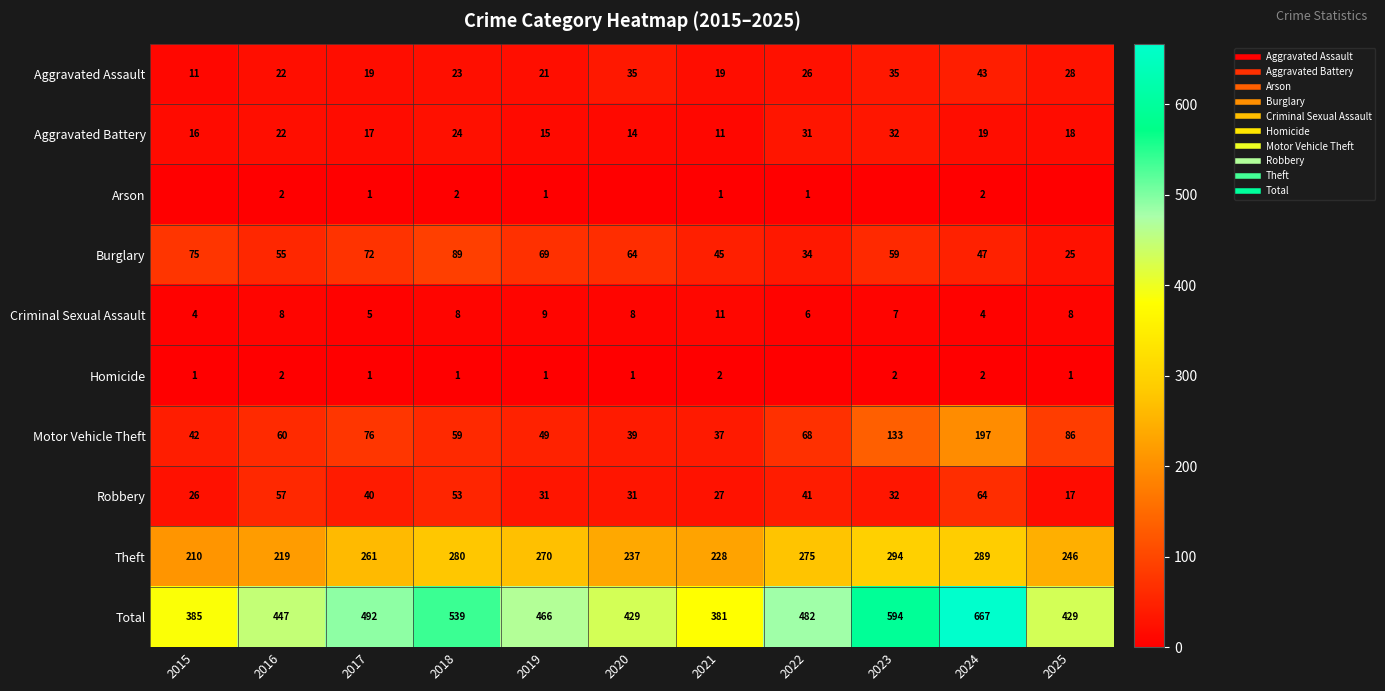

Which series changed the most between 2019 and 2024?

Total